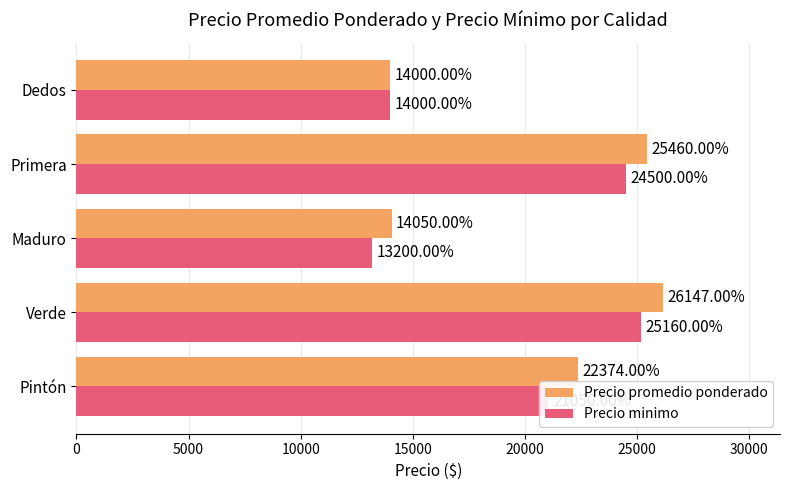

What is the difference between the maximum and minimum values in the Precio minimo series?

11960